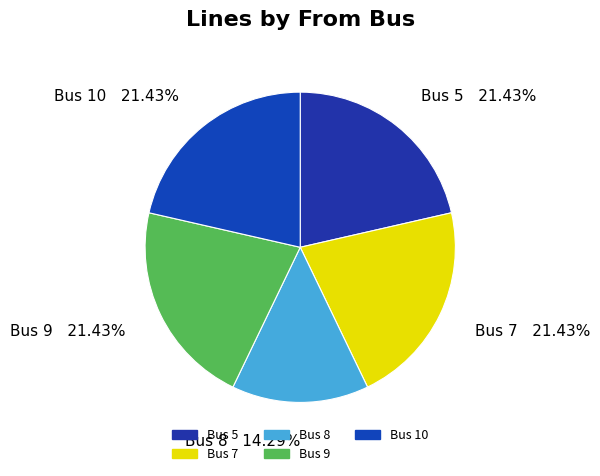

Which slice is the smallest?

Bus 8